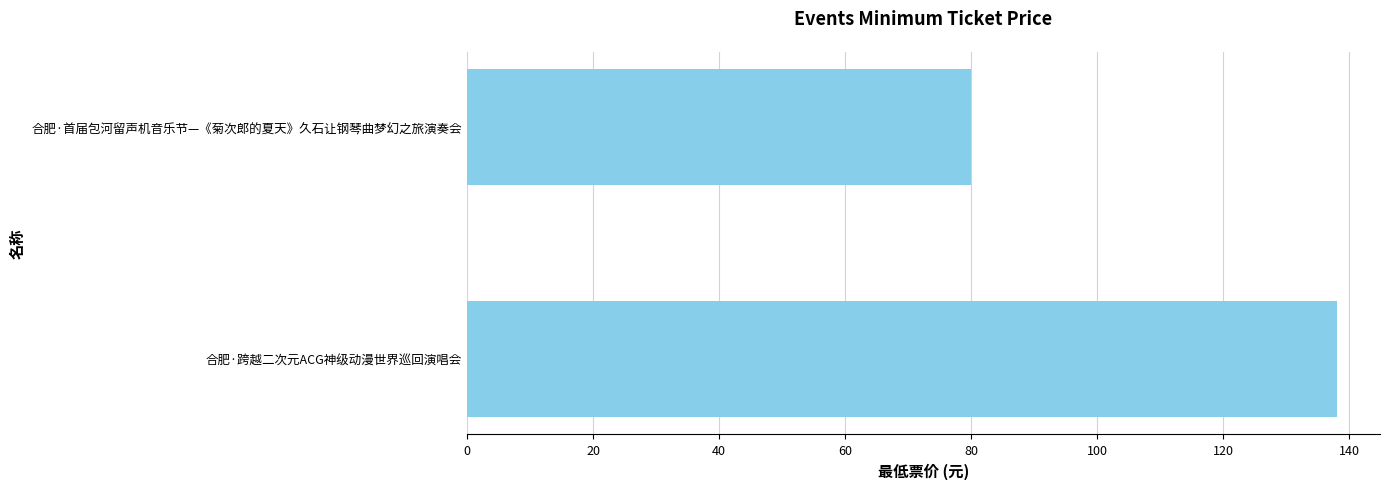

What is the sum of all values?

218